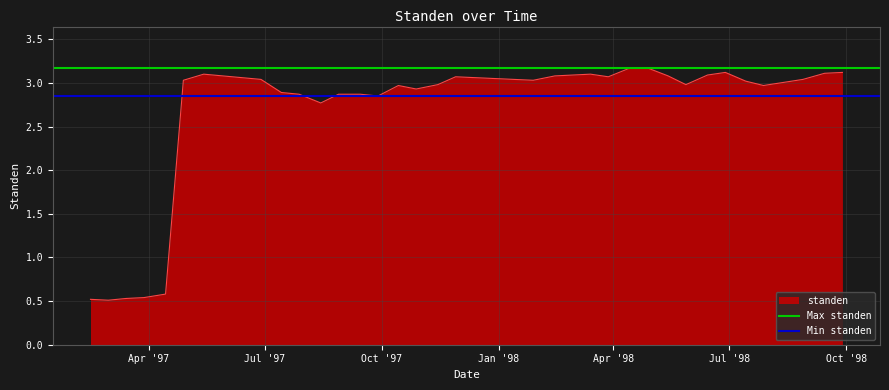

What is the maximum value for Min standen?

2.9